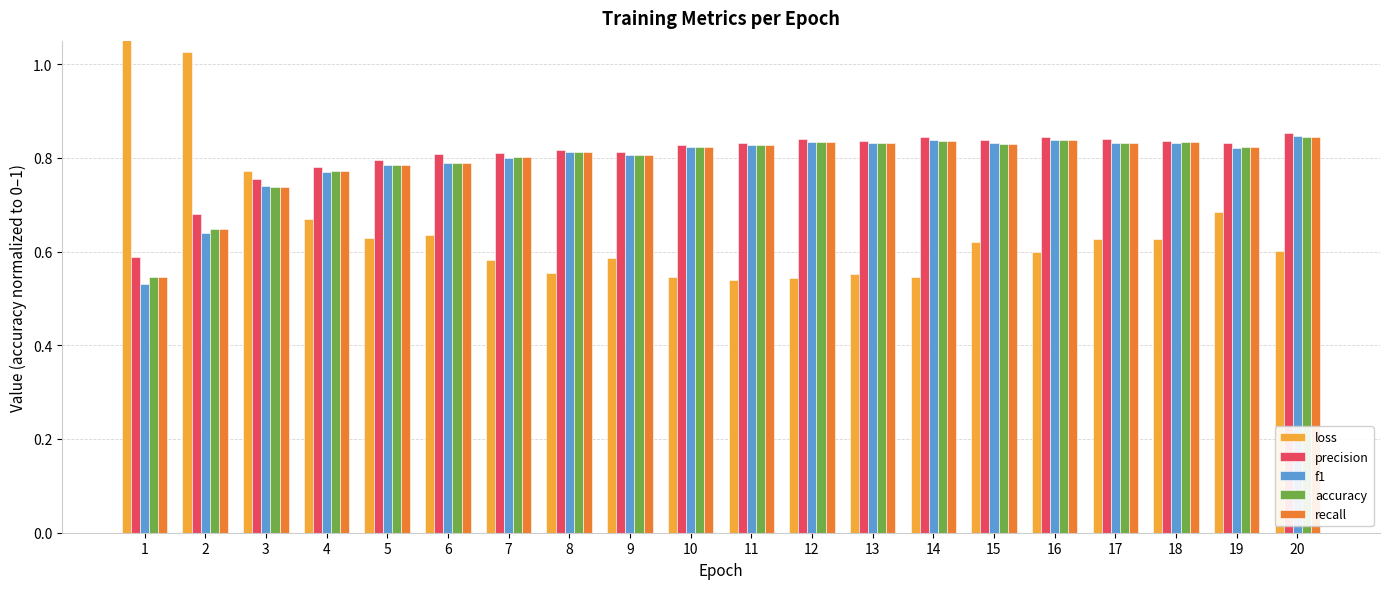

How many bars are there in total?

100